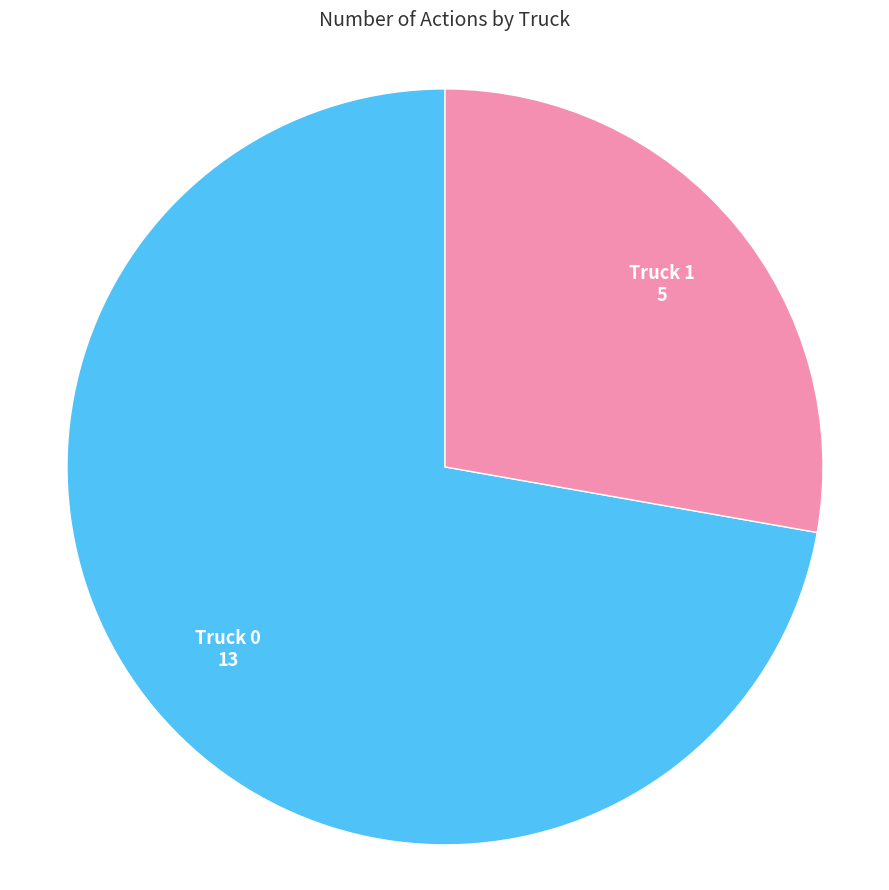

Is there a majority slice in this chart?

Yes